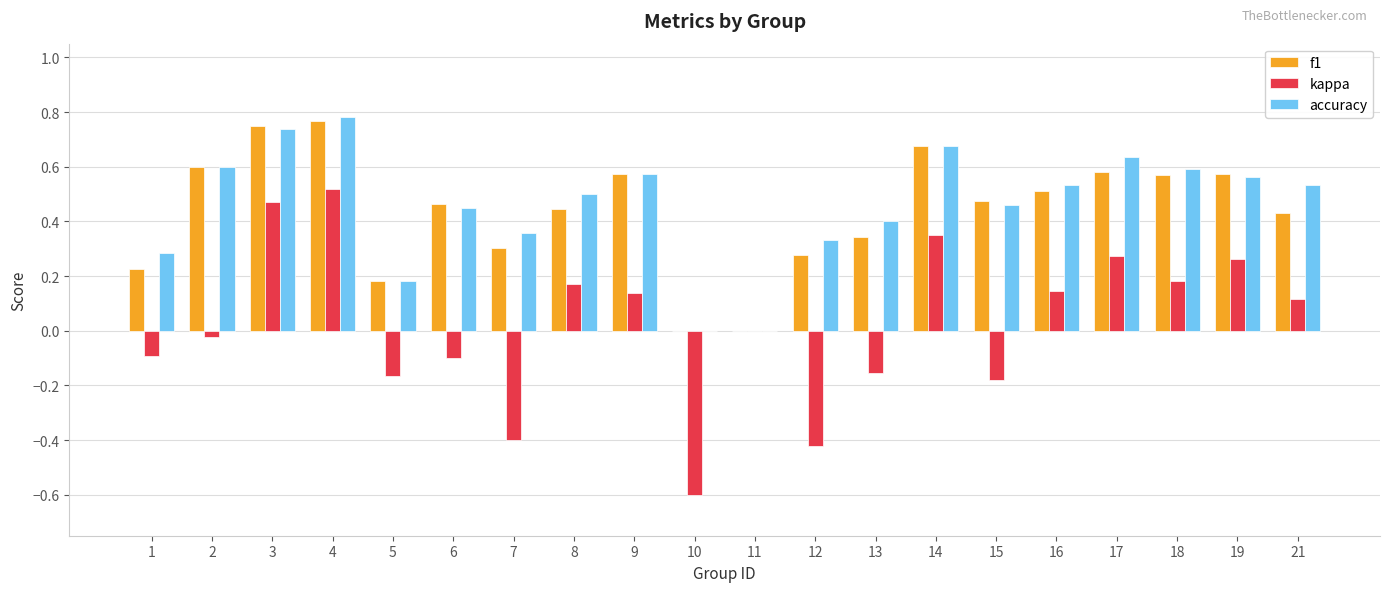

The kappa series shows 0.1 at 16. True or false?

True